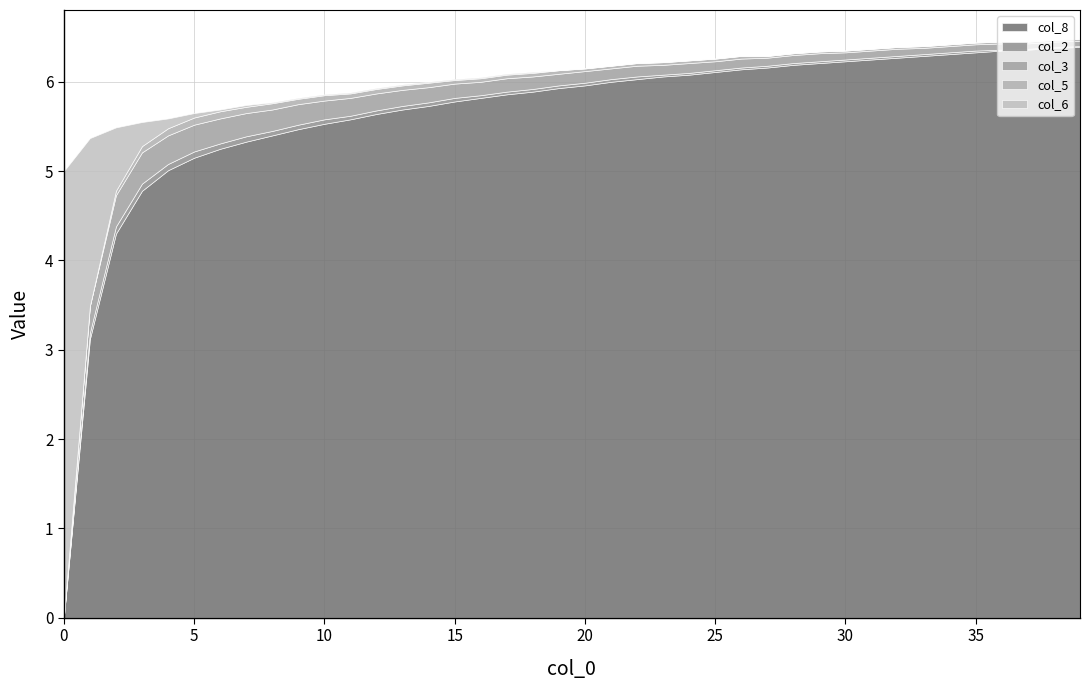

Reading right to left, what are all the values shown in this chart?

col_8: 6.4	6.4	6.4	6.3	6.3	6.3	6.3	6.3	6.2	6.2	6.2	6.2	6.2	6.1	6.1	6.1	6.1	6.0	6.0	6.0	5.9	5.9	5.9	5.8	5.8	5.7	5.7	5.6	5.6	5.5	5.5	5.4	5.3	5.2	5.2	5.0	4.8	4.3	3.1	0.0
col_2: 0.0	0.0	0.0	0.0	0.0	0.0	0.0	0.0	0.0	0.0	0.0	0.0	0.0	0.0	0.0	0.0	0.0	0.0	0.0	0.0	0.0	0.0	0.0	0.0	0.0	0.0	0.0	0.0	0.0	0.1	0.1	0.1	0.1	0.1	0.1	0.1	0.1	0.1	0.1	0.0
col_3: 0.1	0.1	0.1	0.1	0.1	0.1	0.1	0.1	0.1	0.1	0.1	0.1	0.1	0.1	0.1	0.1	0.1	0.1	0.1	0.1	0.1	0.1	0.1	0.1	0.2	0.2	0.2	0.2	0.2	0.2	0.2	0.2	0.3	0.3	0.3	0.3	0.3	0.3	0.3	0.0
col_5: 0.0	0.0	0.0	0.0	0.0	0.0	0.0	0.0	0.0	0.0	0.0	0.0	0.0	0.0	0.0	0.0	0.0	0.0	0.0	0.0	0.0	0.0	0.0	0.0	0.0	0.1	0.1	0.1	0.1	0.1	0.1	0.1	0.1	0.1	0.1	0.1	0.1	0.1	0.0	0.0
col_6: 0.0	0.0	0.0	0.0	0.0	0.0	0.0	0.0	0.0	0.0	0.0	0.0	0.0	0.0	0.0	0.0	0.0	0.0	0.0	0.0	0.0	0.0	0.0	0.0	0.0	0.0	0.0	0.0	0.0	0.0	0.0	0.0	0.0	0.0	0.1	0.1	0.3	0.7	1.9	5.0